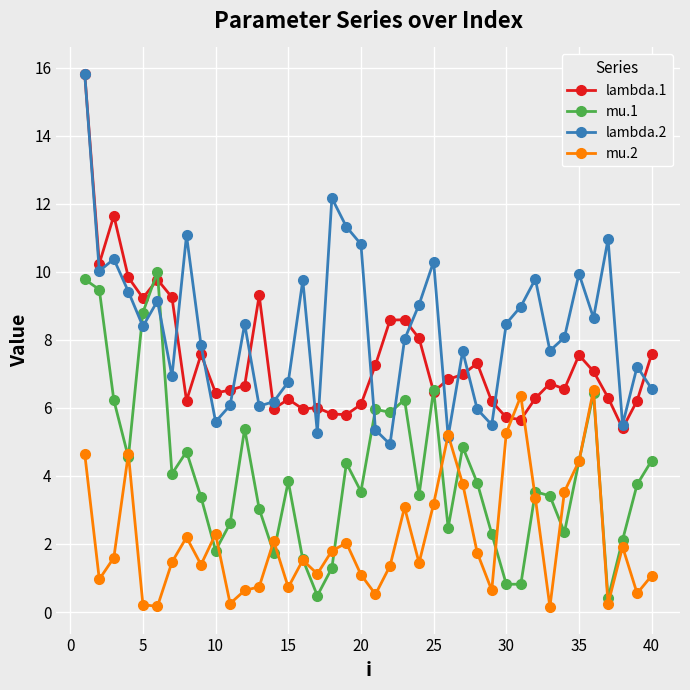

What is the greatest value displayed?

15.8